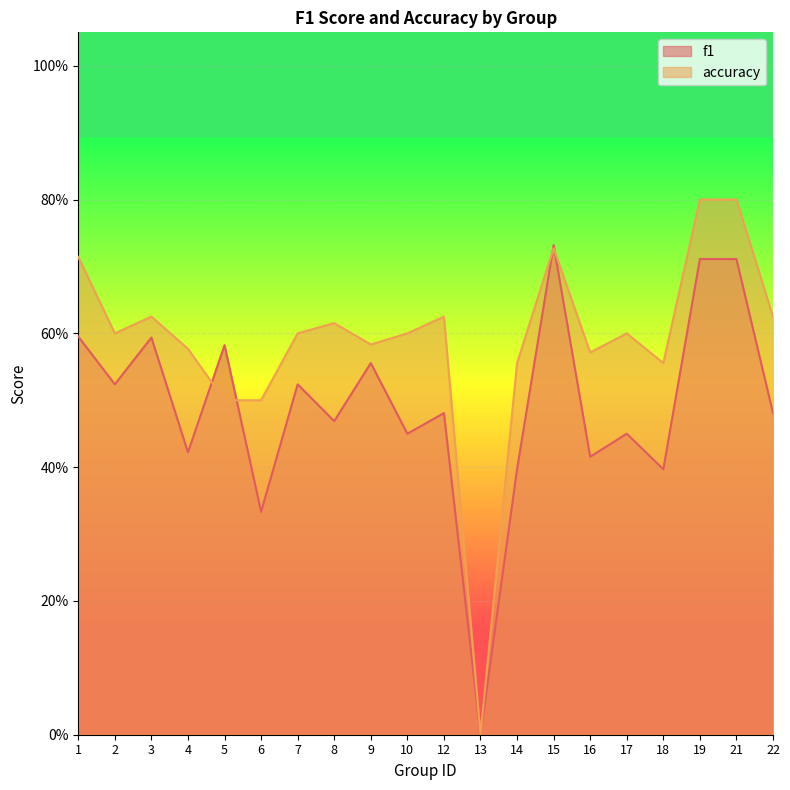

What are all the series names shown in the legend?

f1, accuracy